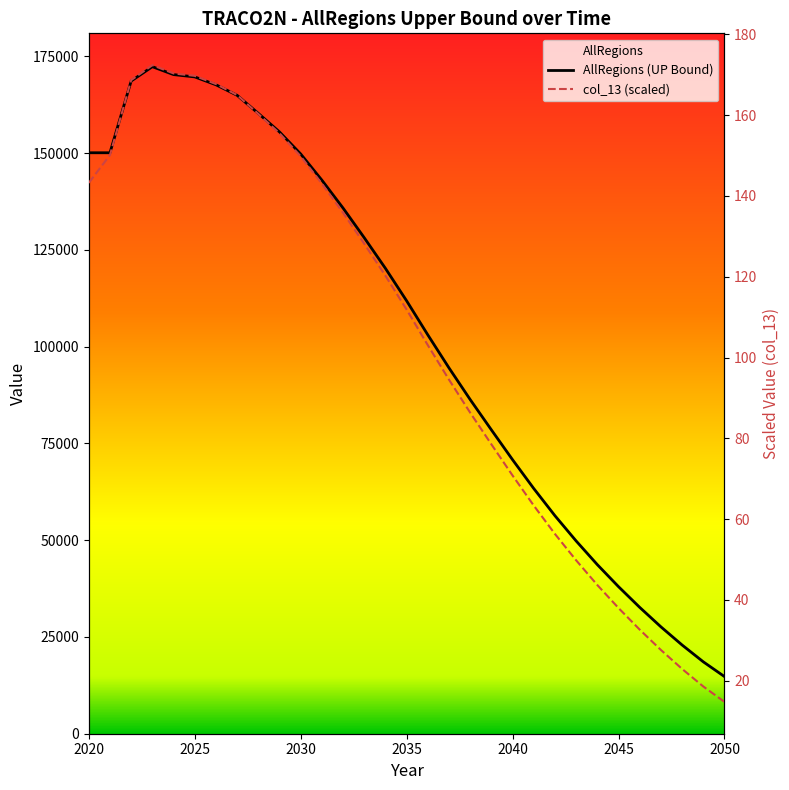

At which label does AllRegions (UP Bound) first exceed 111854?

2020